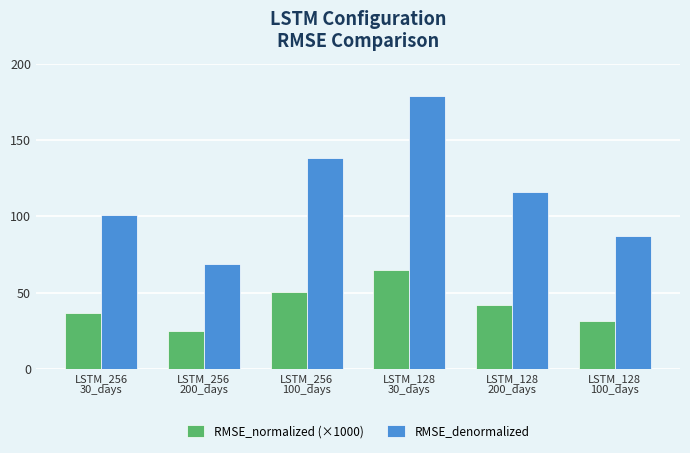

How many categories are shown in the chart?

6